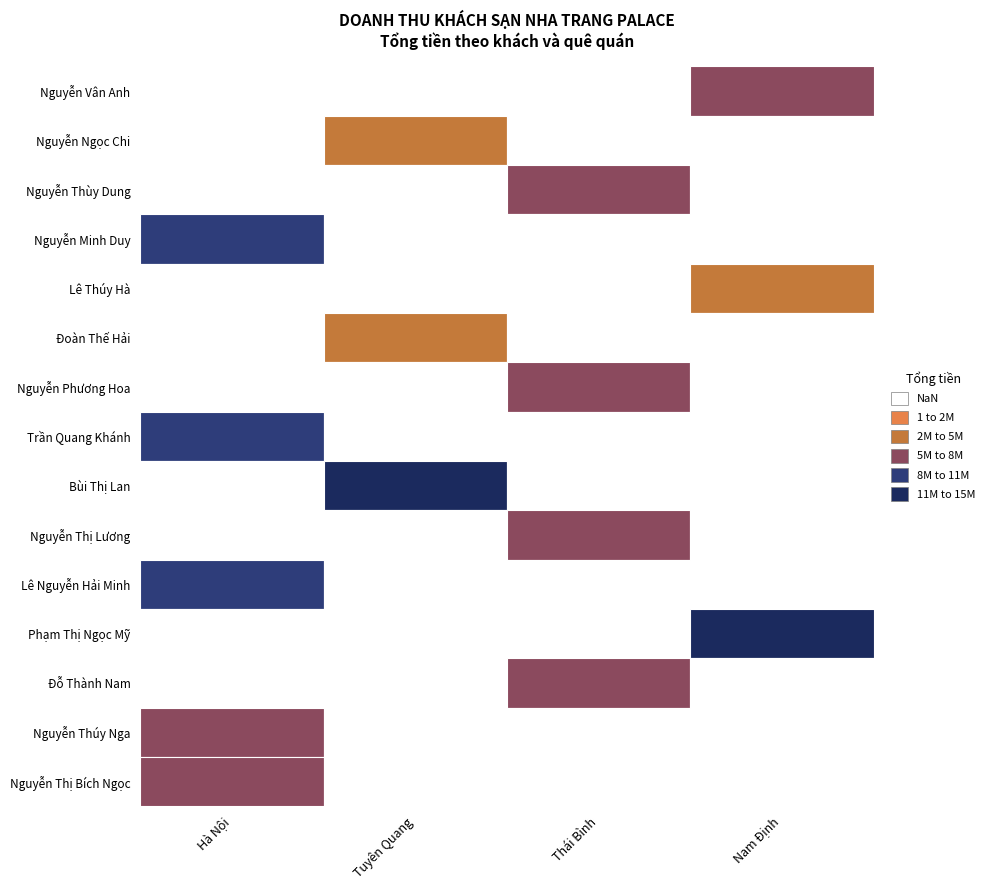

The value of Nguyễn Ngọc Chi at 0 is 2545713. True or false?

False